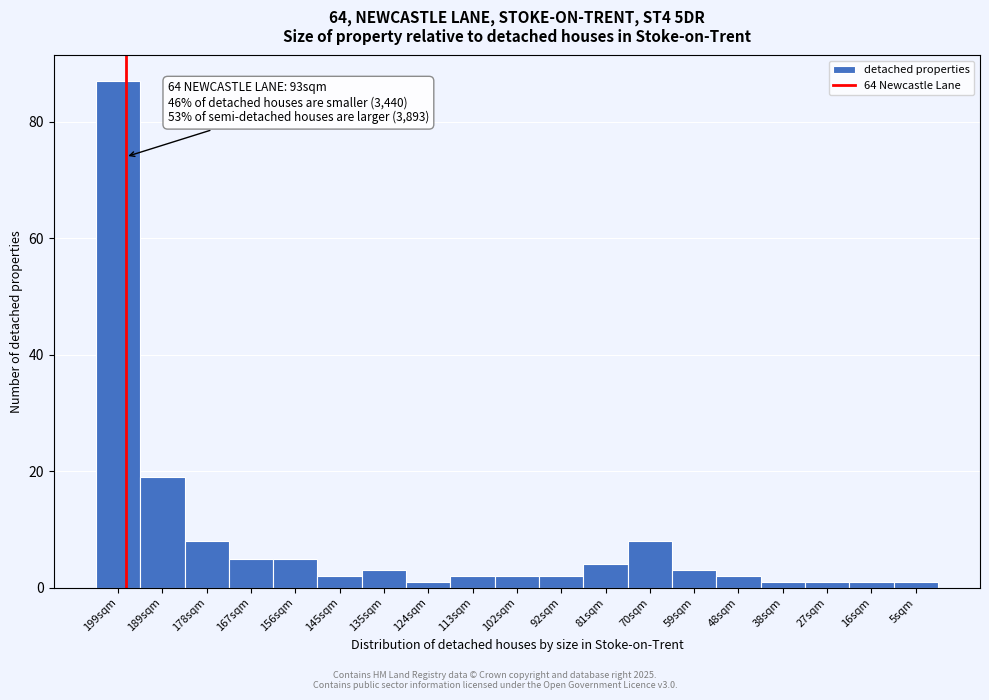

Reading left to right, transcribe all the data shown in this chart.

199sqm=87	189sqm=19	178sqm=8	167sqm=5	156sqm=5	145sqm=2	135sqm=3	124sqm=1	113sqm=2	102sqm=2	92sqm=2	81sqm=4	70sqm=8	59sqm=3	48sqm=2	38sqm=1	27sqm=1	16sqm=1	5sqm=1